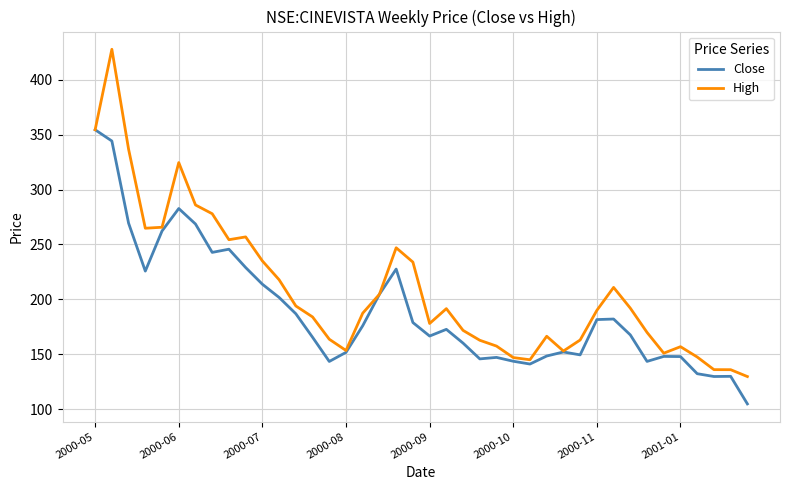

List the series in order of their peak value, highest first.

High, Close